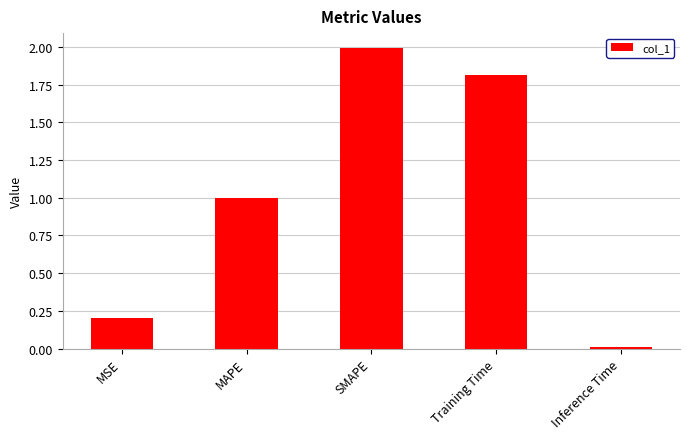

The value at MAPE is 1.5. True or false?

False